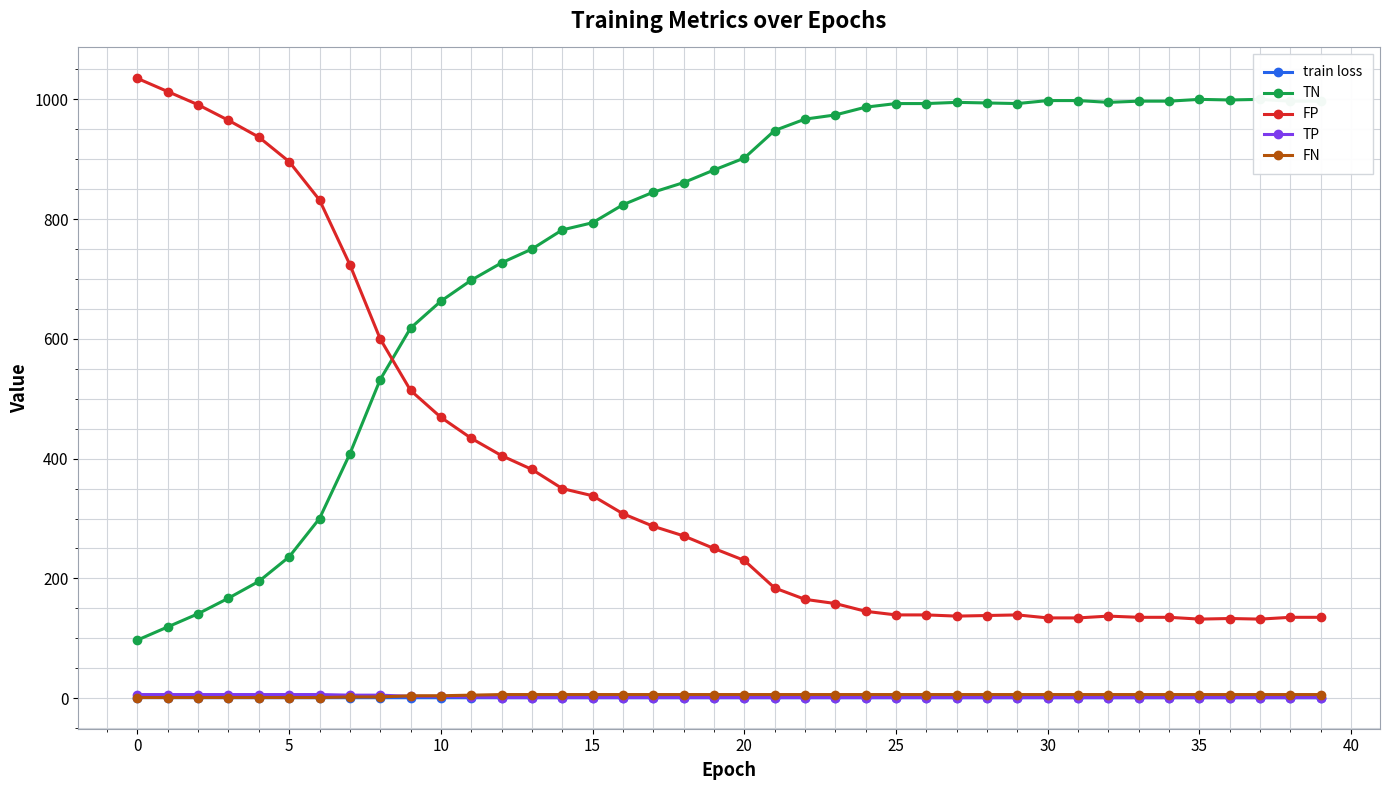

True or false: FP and FN cross at least once.

False